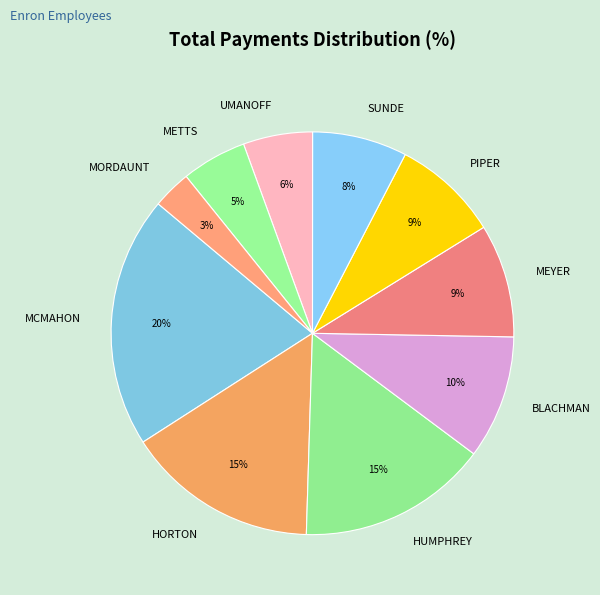

What is the ratio of the value at HUMPHREY to the value at HORTON?

1.0